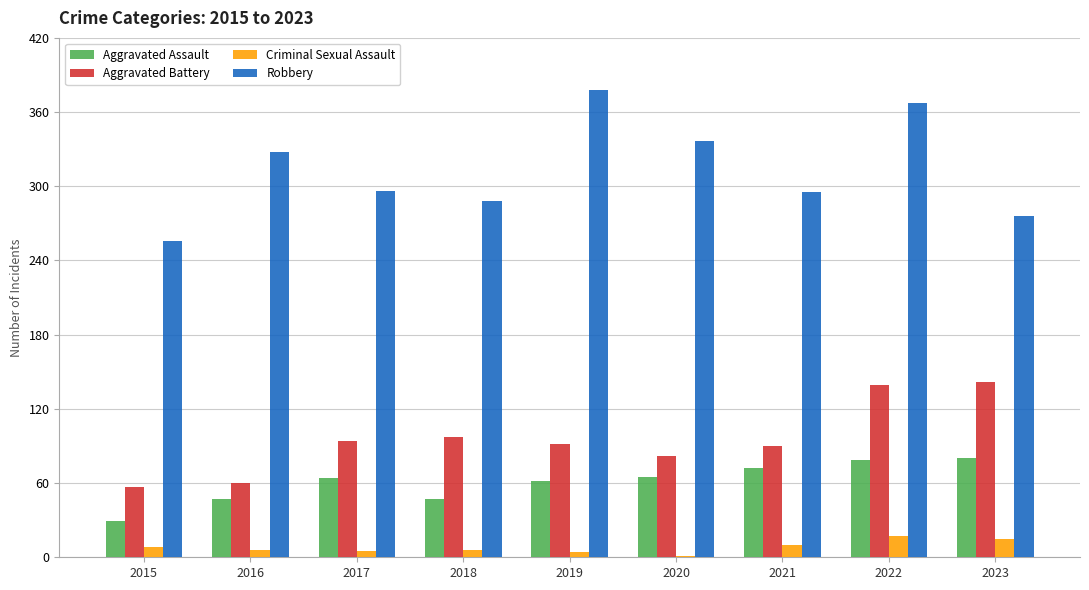

The value of Aggravated Assault at 2023 is 124. True or false?

False